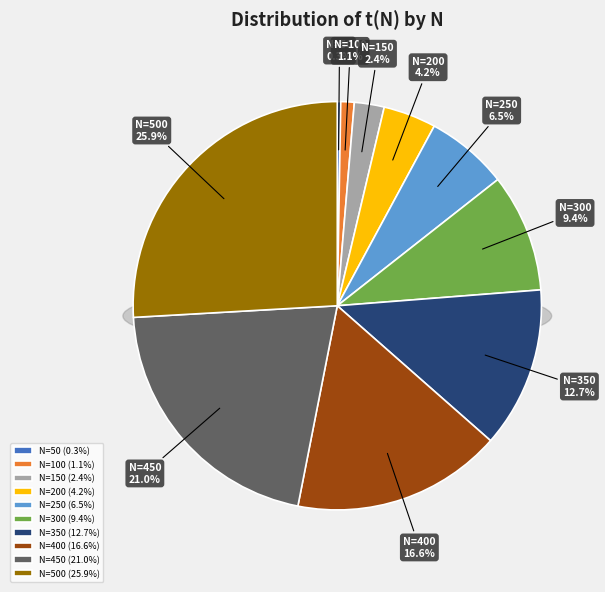

To the nearest percent, what percentage of the pie is 450?

21%